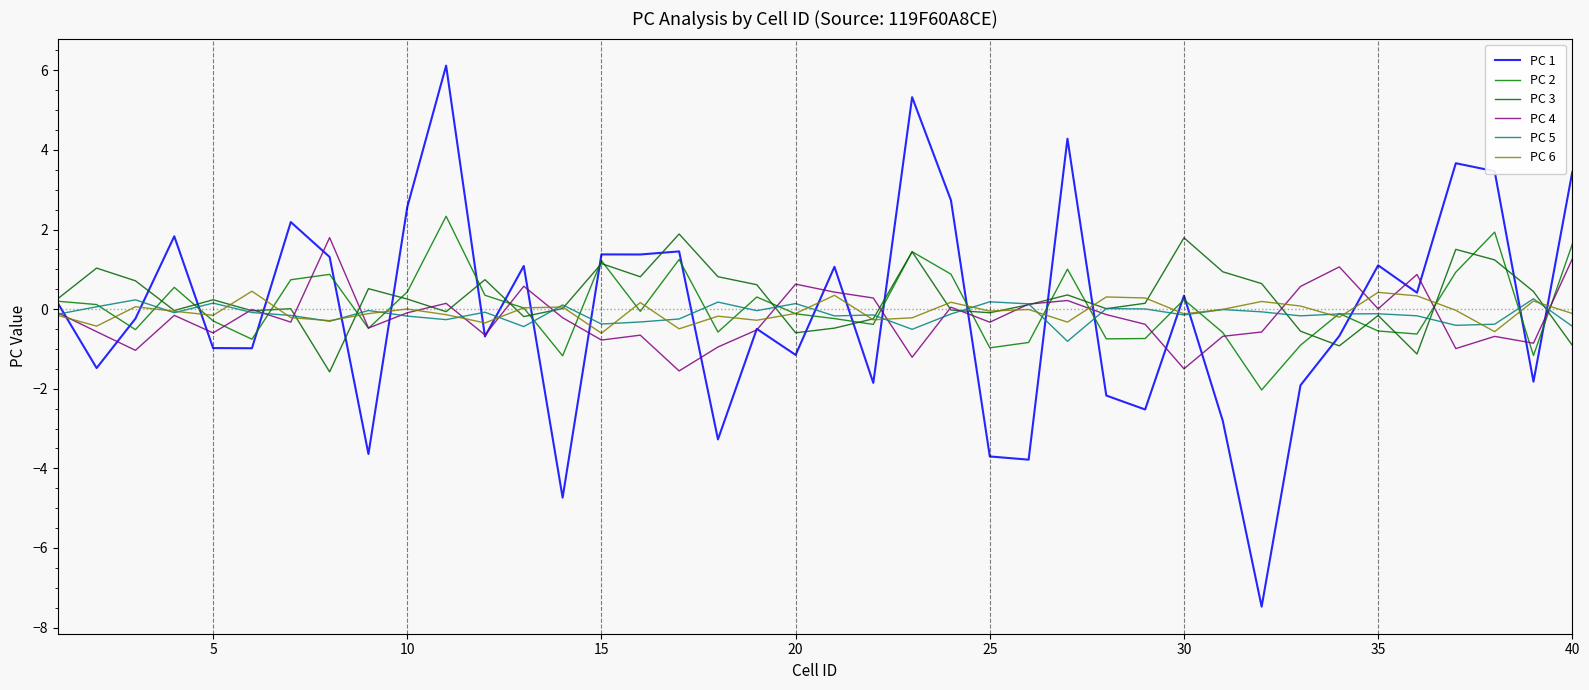

What are all the series names shown in the legend?

PC 1, PC 2, PC 3, PC 4, PC 5, PC 6